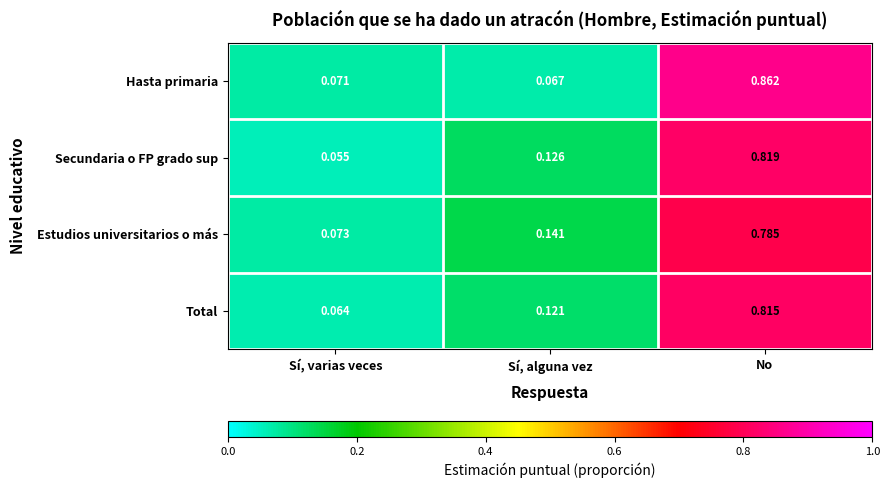

Where is Total nearest to the value 0?

Sí, varias veces